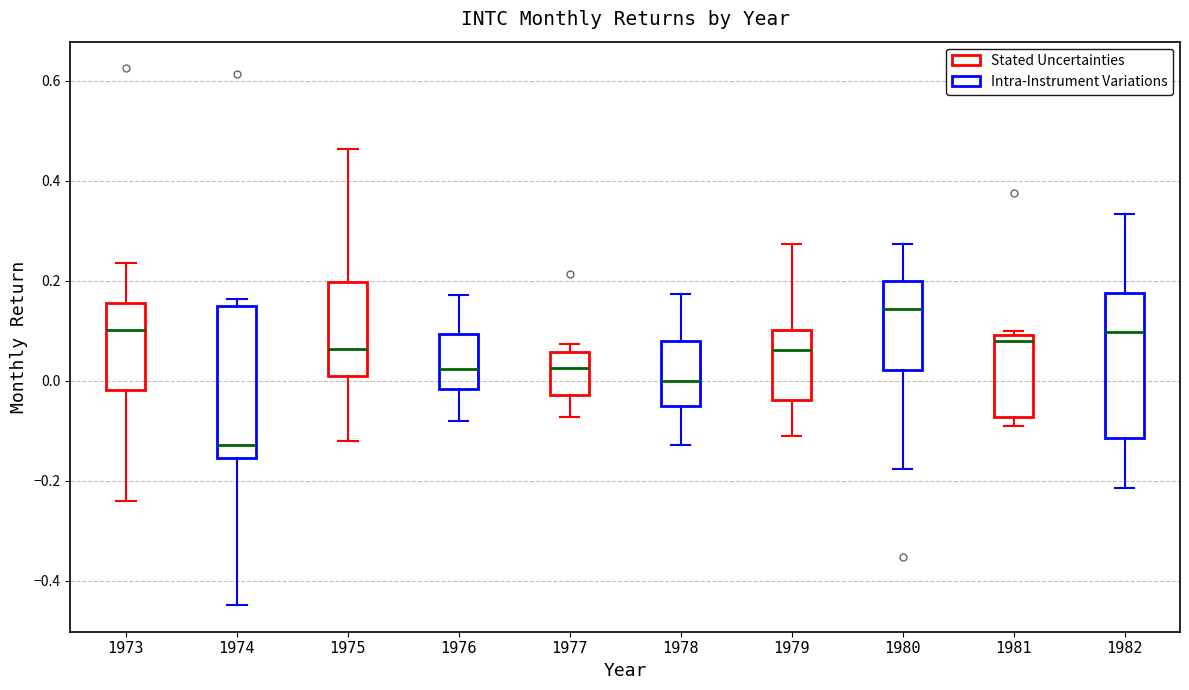

Reading left to right, read every box against the y-axis: the position of its median line, the range the box covers, and the ends of its whiskers. The values are not printed on the chart, so give them approximately, as read against the axis.

1973: median 0.10, box -0.02 to 0.16, whiskers -0.24 to 0.24
1974: median -0.12, box -0.16 to 0.16, whiskers -0.44 to 0.16 (just above the box's upper edge)
1975: median 0.06, box 0.02 to 0.20, whiskers -0.12 to 0.46
1976: median 0.02, box -0.02 to 0.10, whiskers -0.08 to 0.18
1977: median 0.02, box -0.02 to 0.06, whiskers -0.08 to 0.08
1978: median 0.00, box -0.06 to 0.08, whiskers -0.12 to 0.18
1979: median 0.06, box -0.04 to 0.10, whiskers -0.12 to 0.28
1980: median 0.14, box 0.02 to 0.20, whiskers -0.18 to 0.28
1981: median 0.08, box -0.08 to 0.10, whiskers -0.10 to 0.10 (just above the box's upper edge)
1982: median 0.10, box -0.12 to 0.18, whiskers -0.22 to 0.34